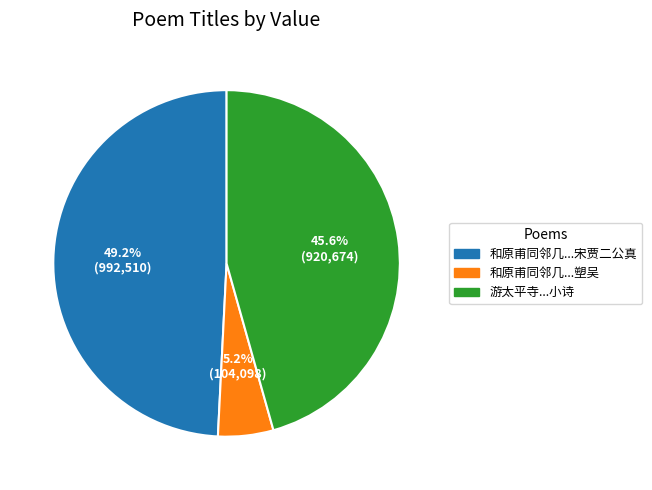

Is there a majority slice in this chart?

No